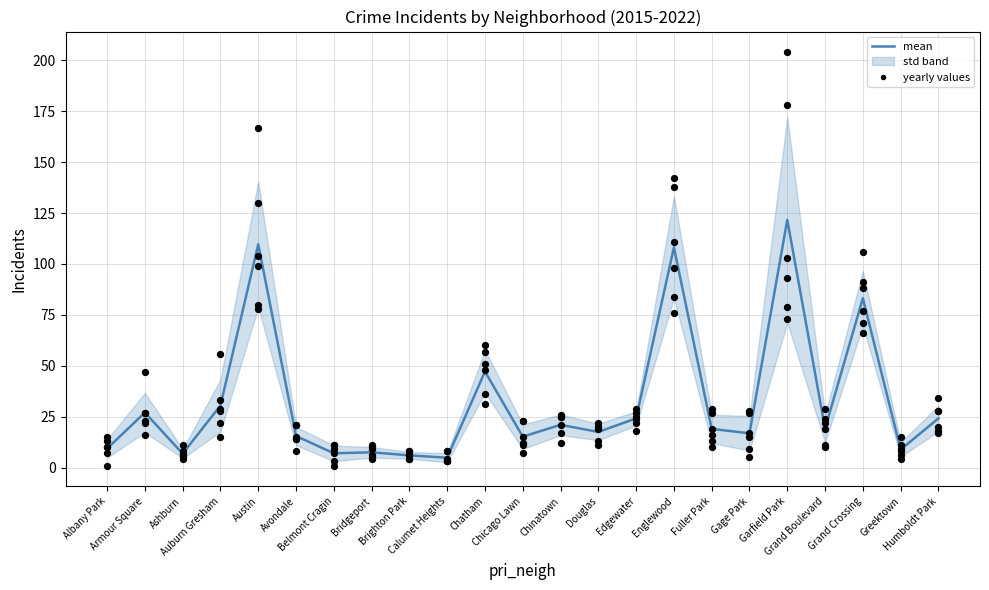

Approximately how many times larger is the value at Fuller Park compared to Grand Crossing?

0.2